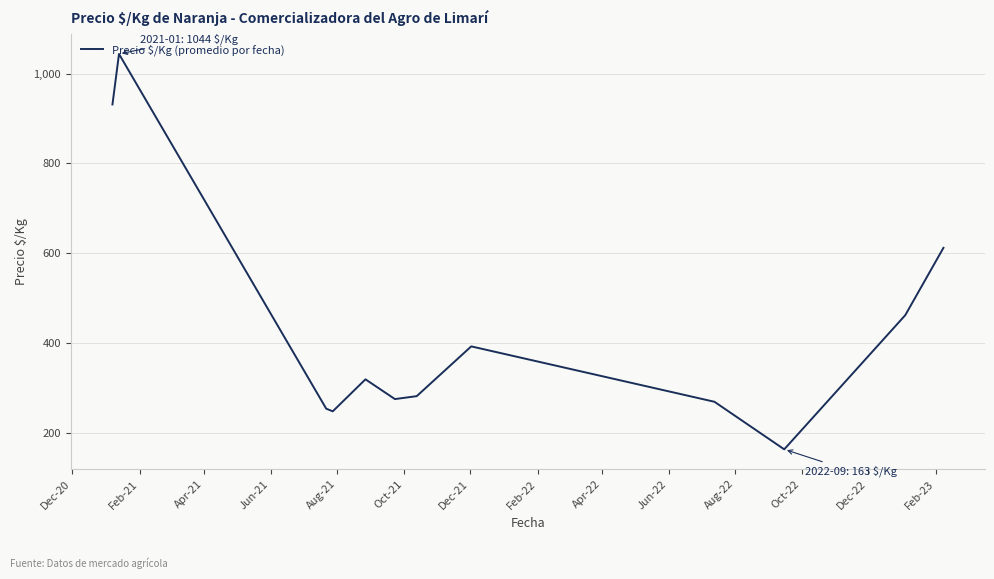

How many values are below 319?

6